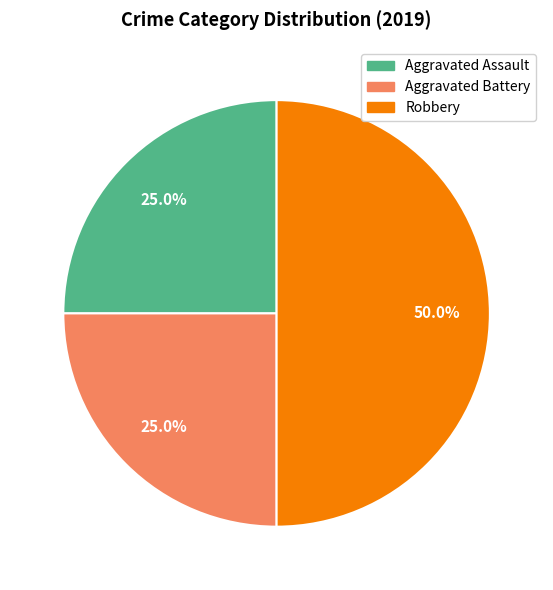

What percentage is NOT represented by Aggravated Battery?

75.0%